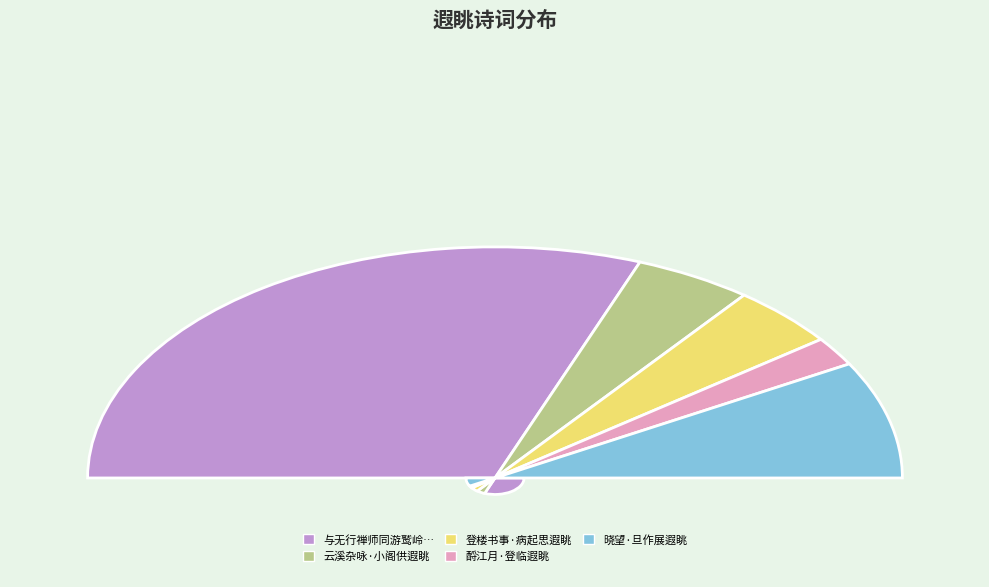

Which slice is the largest?

与无行禅师同游鹫岭瞻奉既讫遐眺乡关无任殷忧聊述所怀为杂言诗